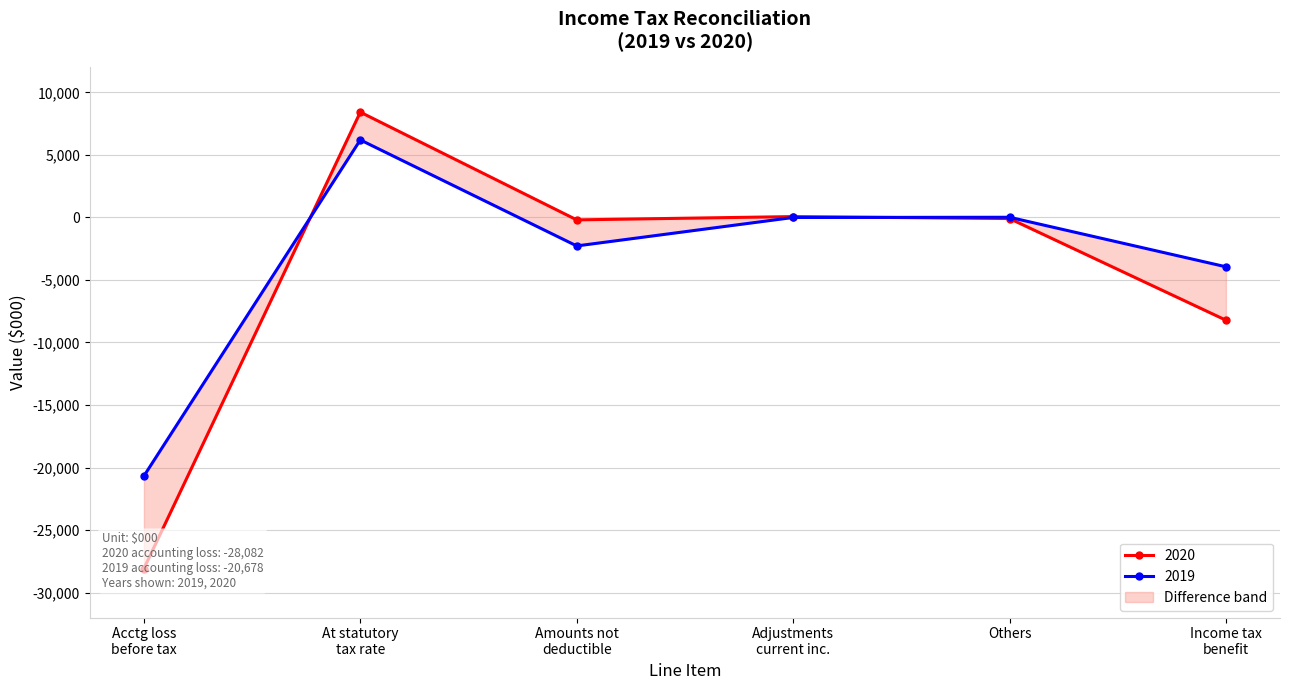

The value of 2019 at At statutory tax rate is 6203. True or false?

True